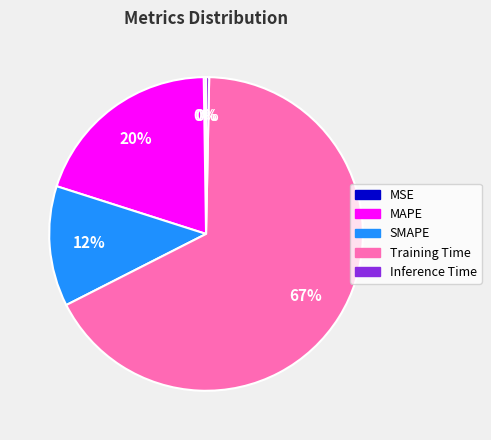

Is SMAPE the majority of the pie?

No